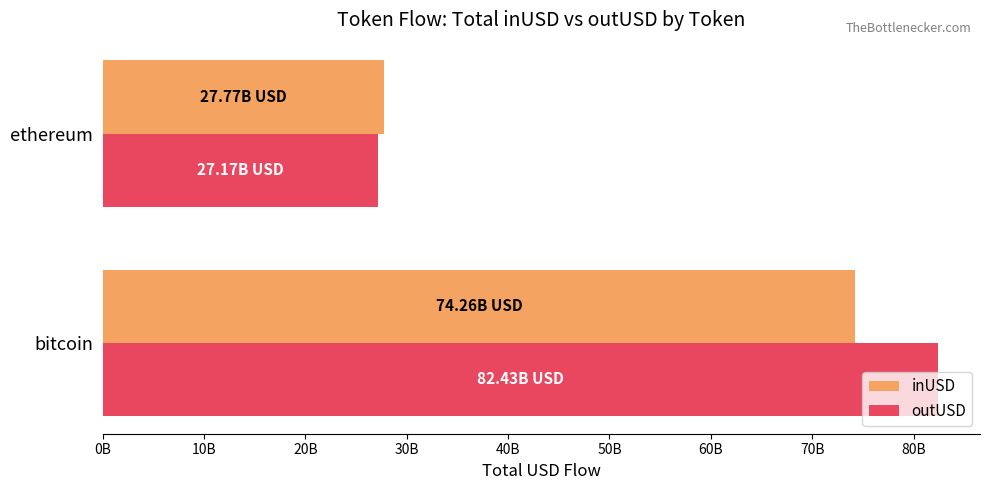

Which label corresponds to the largest value in the chart?

bitcoin